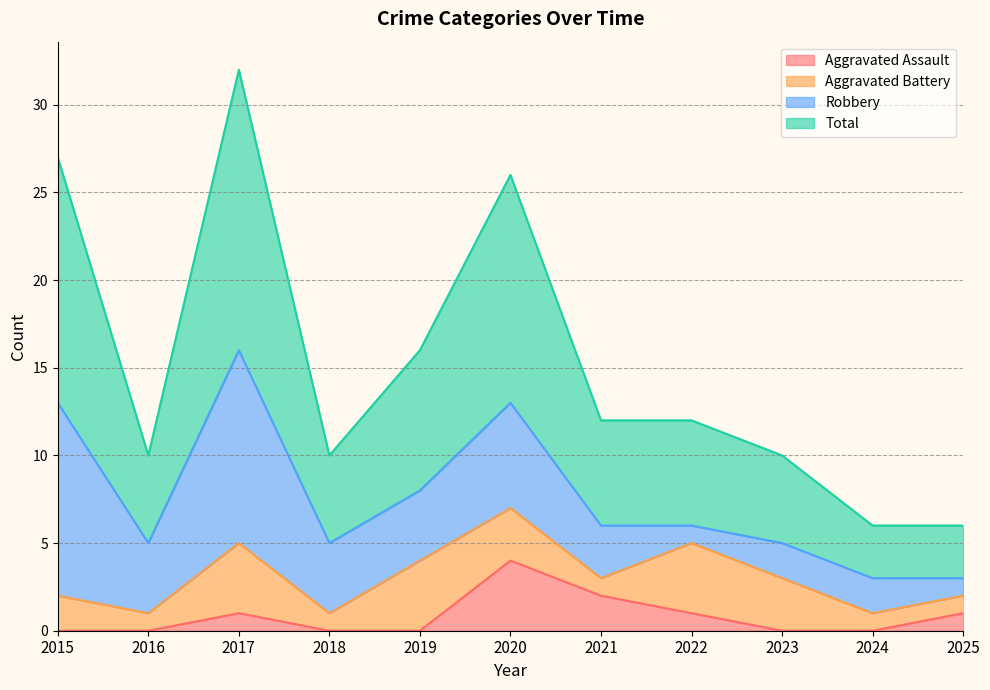

At which label does Aggravated Assault reach its peak?

2020